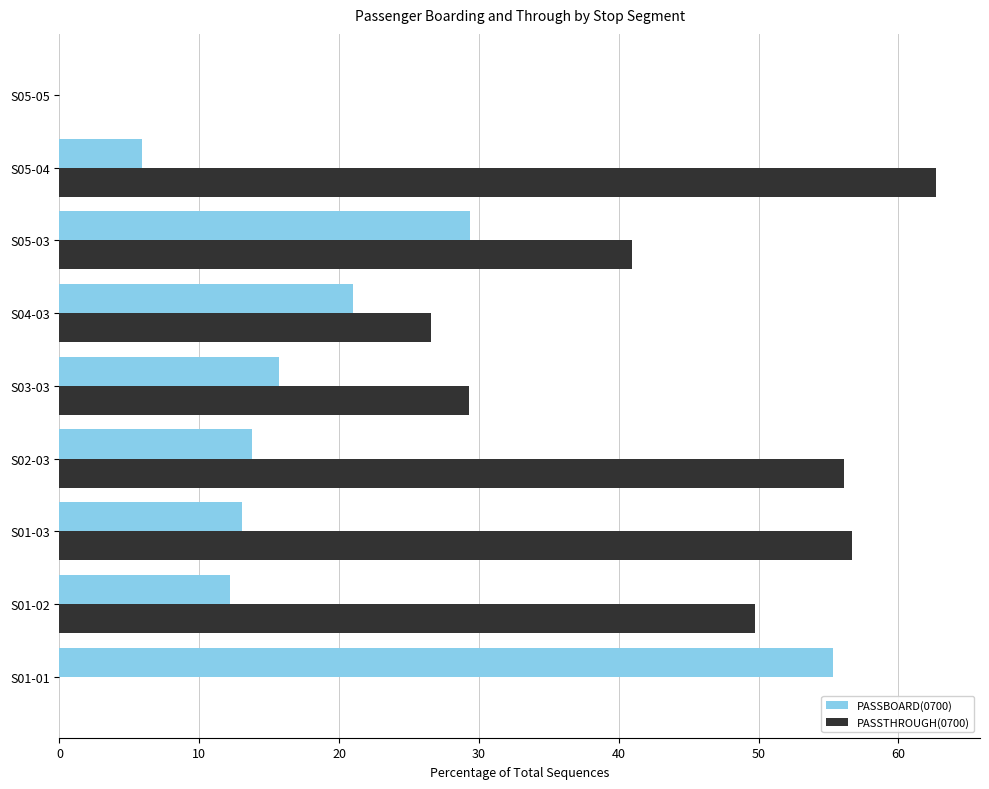

What is the sum of all PASSTHROUGH(0700) values?

322.0